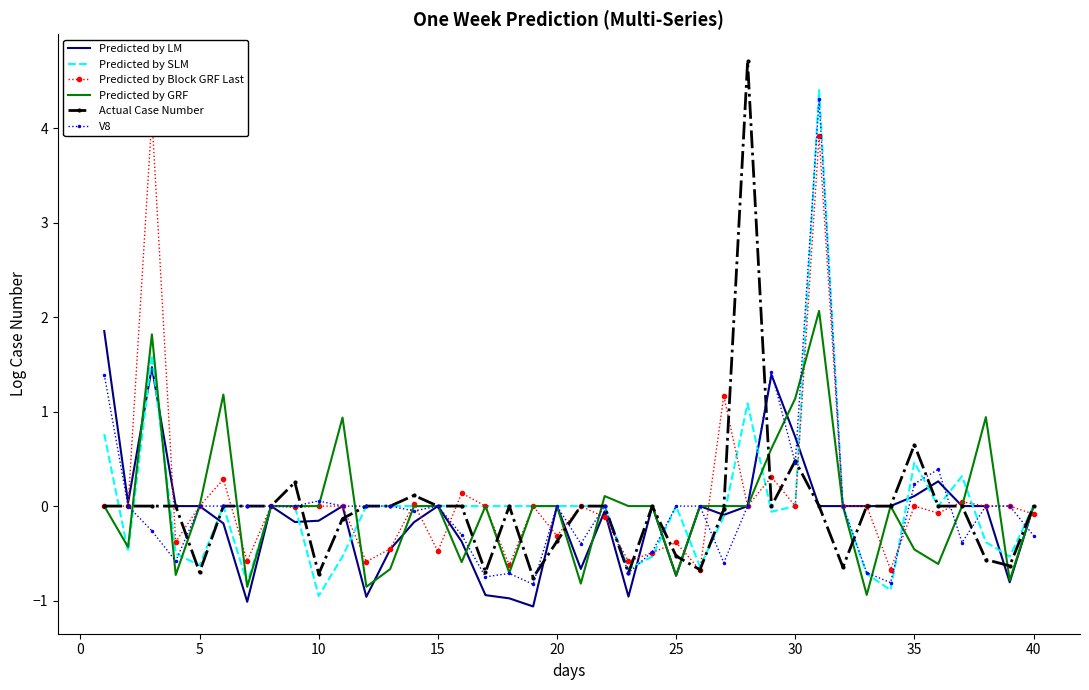

How many categories are shown in the chart?

40